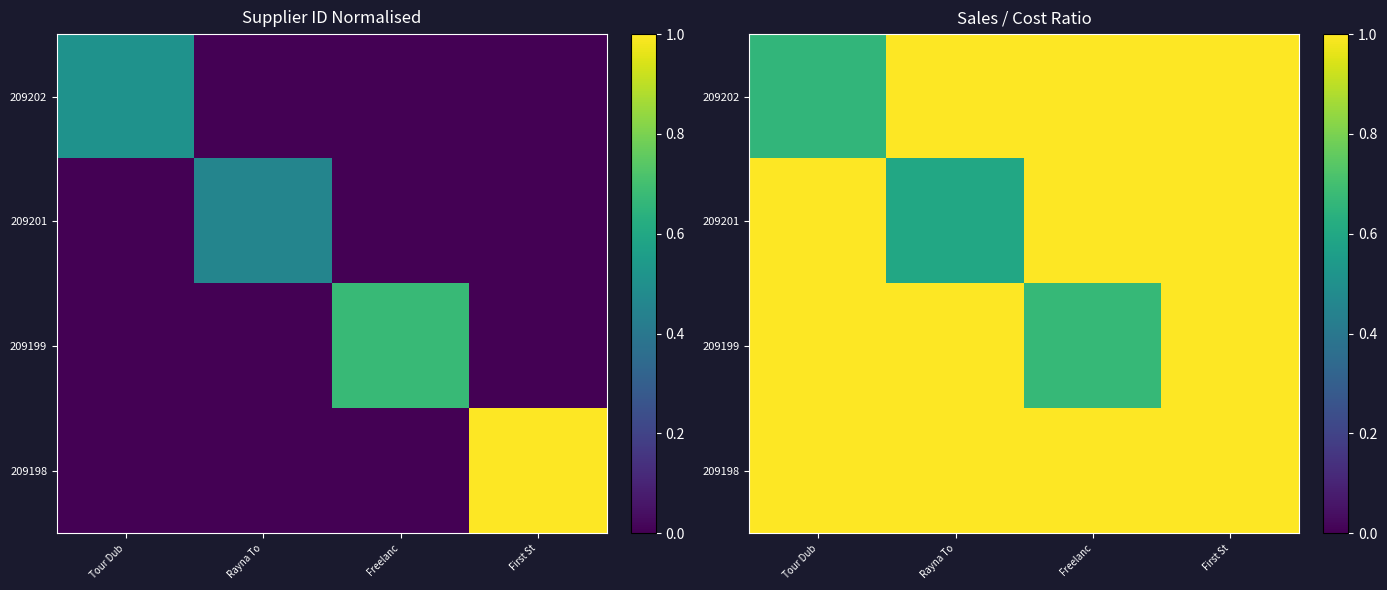

Is the value of 209198 at Tour Dub greater than the value of 209201 at First St?

No